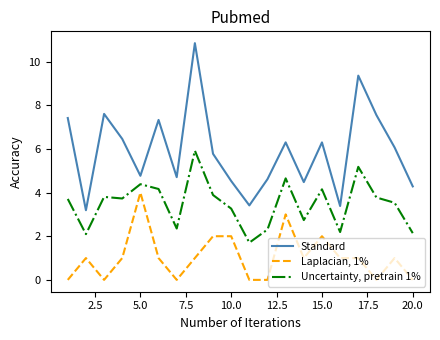

What is the greatest value displayed?

10.8